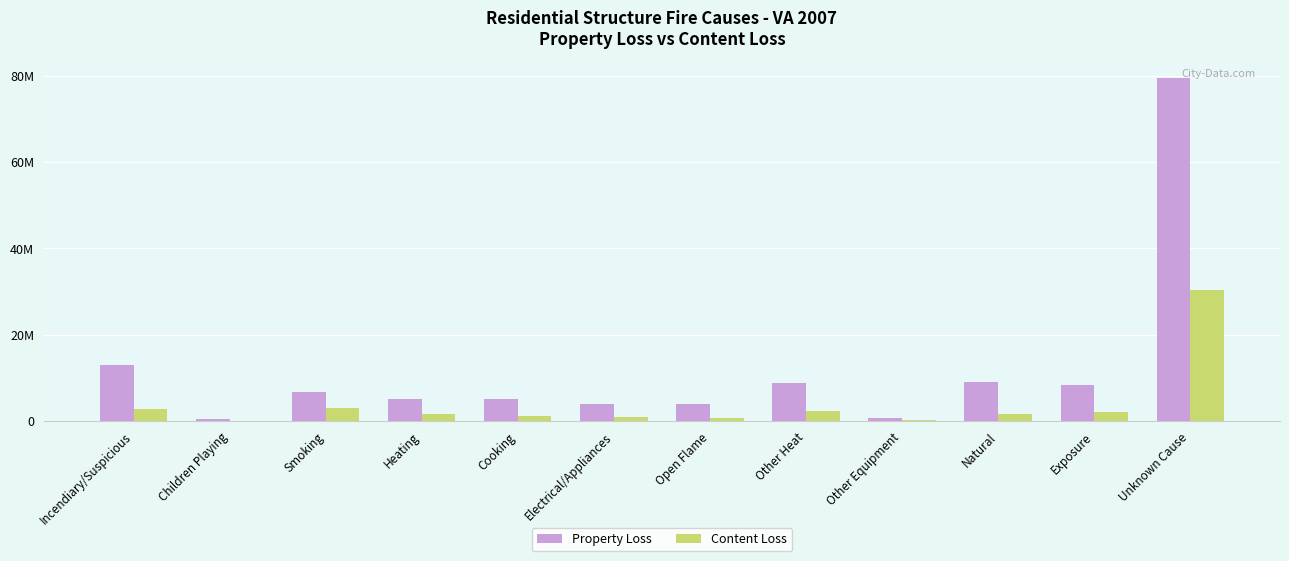

The value of Content Loss at Smoking is 2996731. True or false?

True